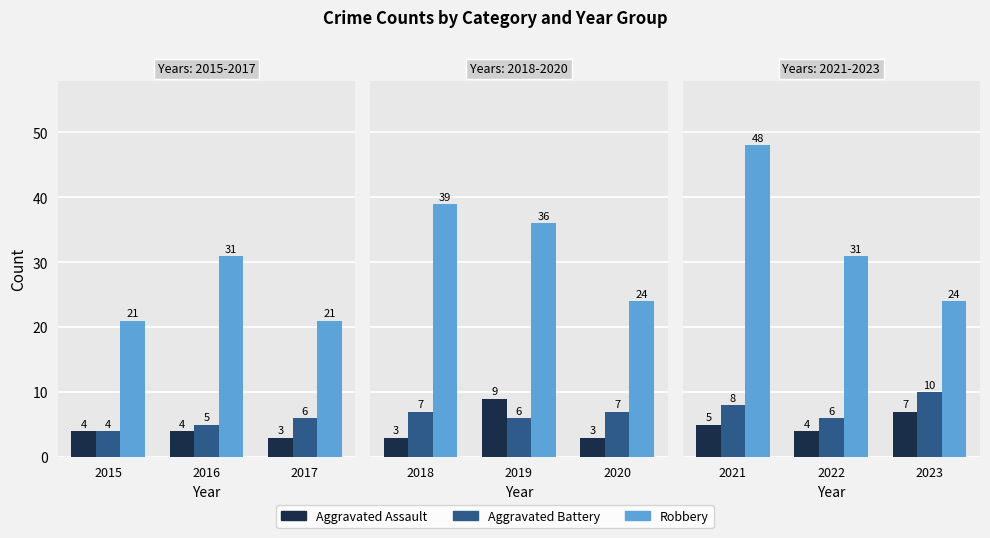

Rank the series by their maximum value, from lowest to highest.

Aggravated Assault, Aggravated Battery, Robbery